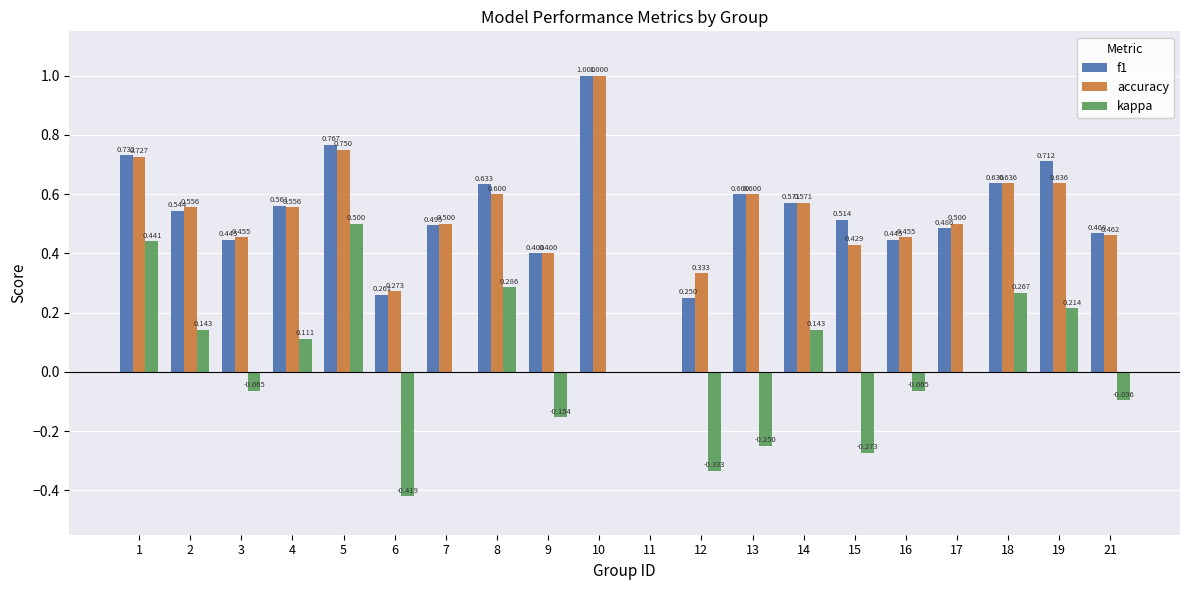

True or false: accuracy has a value of 1.3 at 10.

False